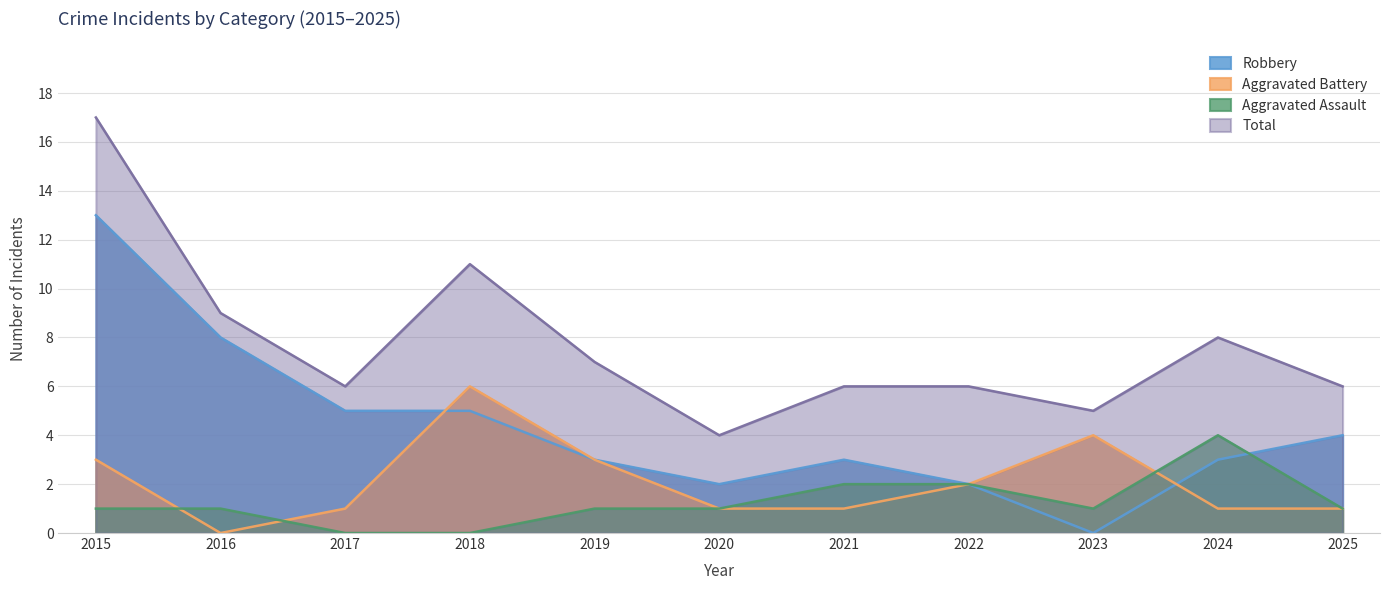

Reading left to right, extract all data points from this chart.

Aggravated Assault: 1	1	0	0	1	1	2	2	1	4	1
Aggravated Battery: 3	0	1	6	3	1	1	2	4	1	1
Robbery: 13	8	5	5	3	2	3	2	0	3	4
Total: 17	9	6	11	7	4	6	6	5	8	6